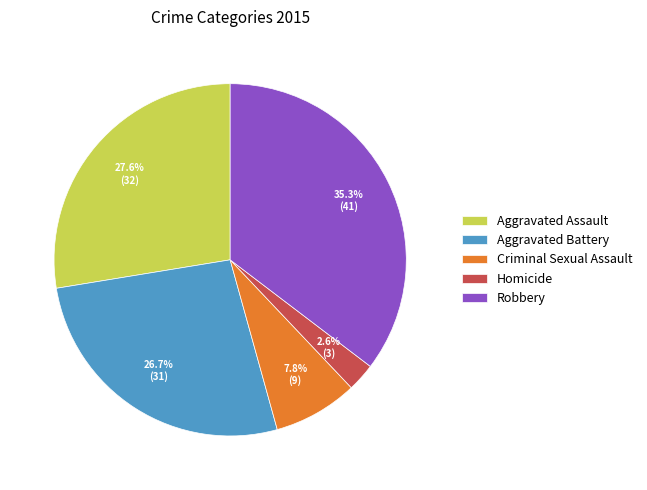

To the nearest percent, what is the combined percentage of Aggravated Assault and Criminal Sexual Assault?

35%